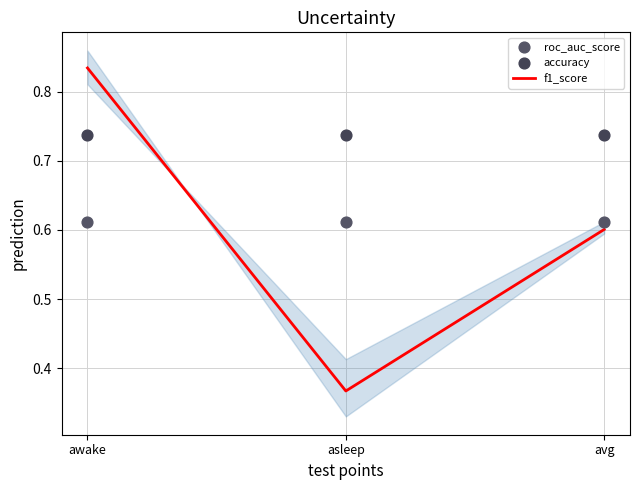

What are all the series names shown in the legend?

f1_score, roc_auc_score, accuracy